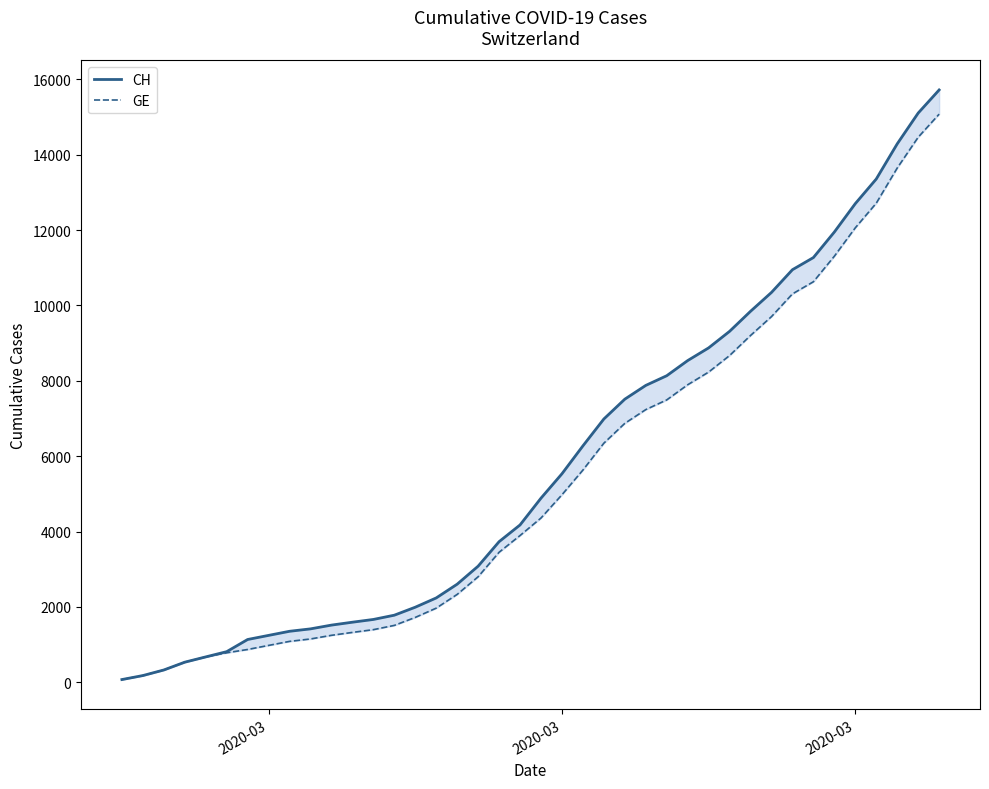

Between 14 and 13, which is larger?

14